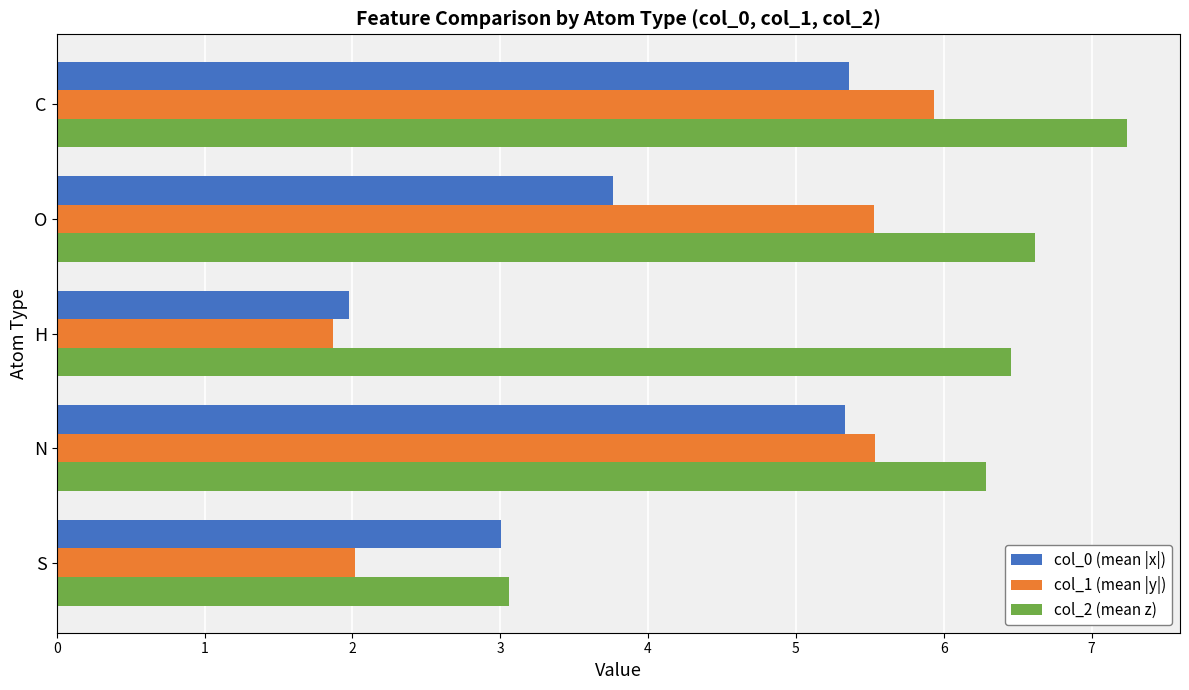

What is the difference between the highest and lowest values at H?

4.6